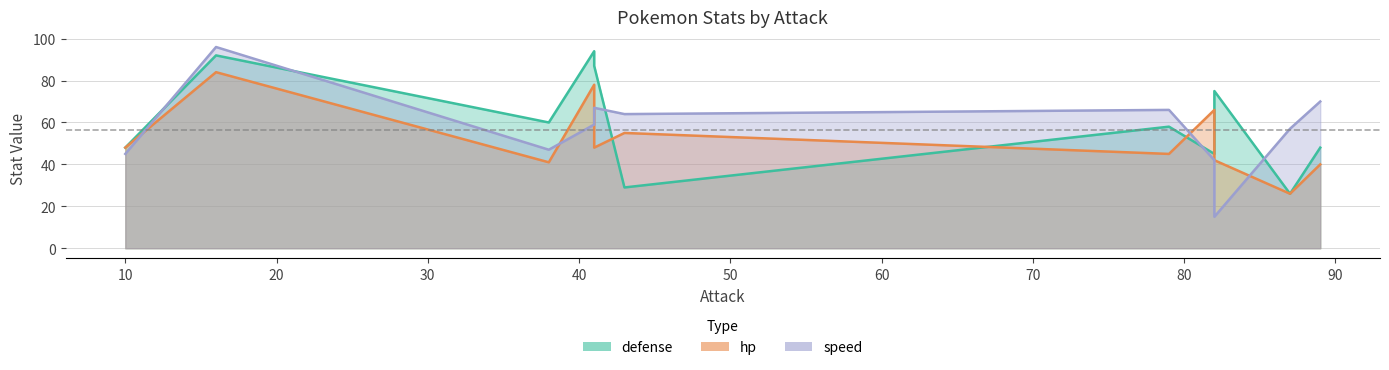

The value of defense at 82 is 13. True or false?

False